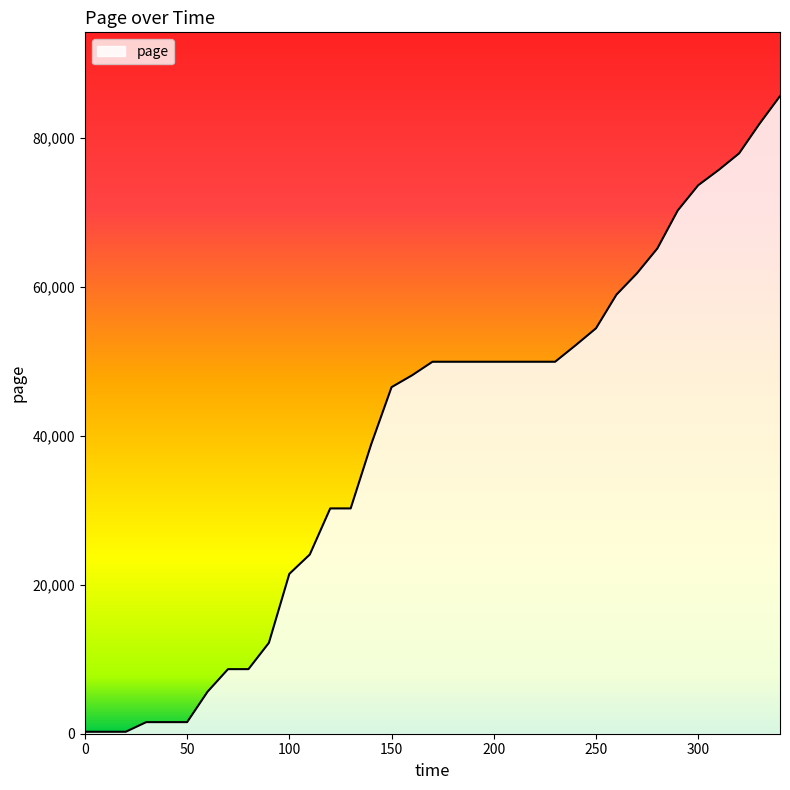

What is the difference between the maximum and minimum values?

85333.9